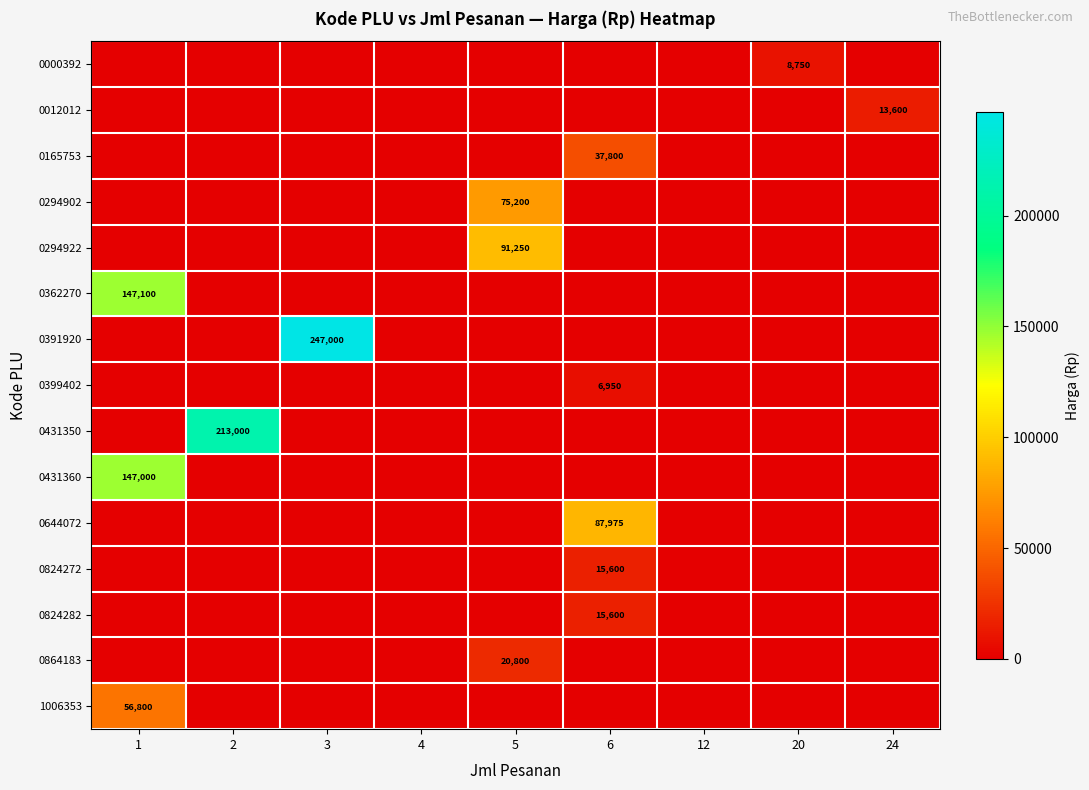

Is it true that 1006353 equals 32621 at 4?

False